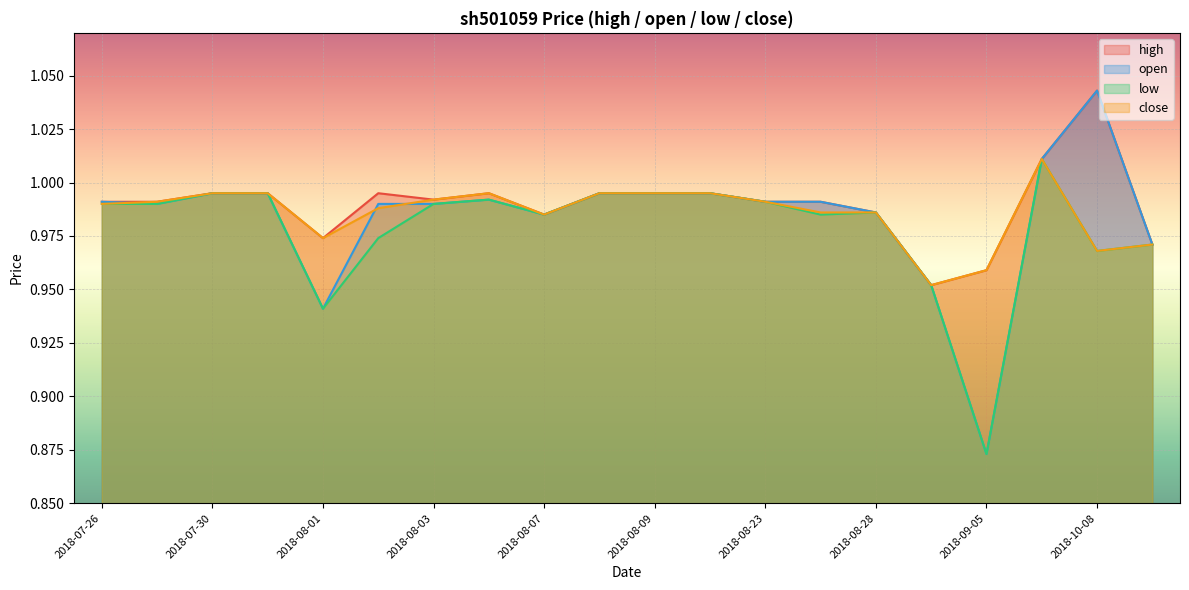

What is the value of the close point at the 3rd from the left?

1.0